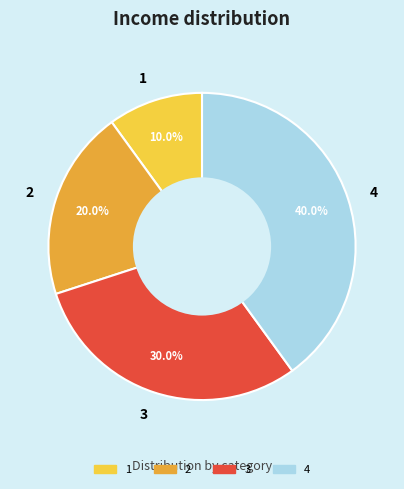

To the nearest percent, what is the difference between the 2 and 4 slice percentages?

20%